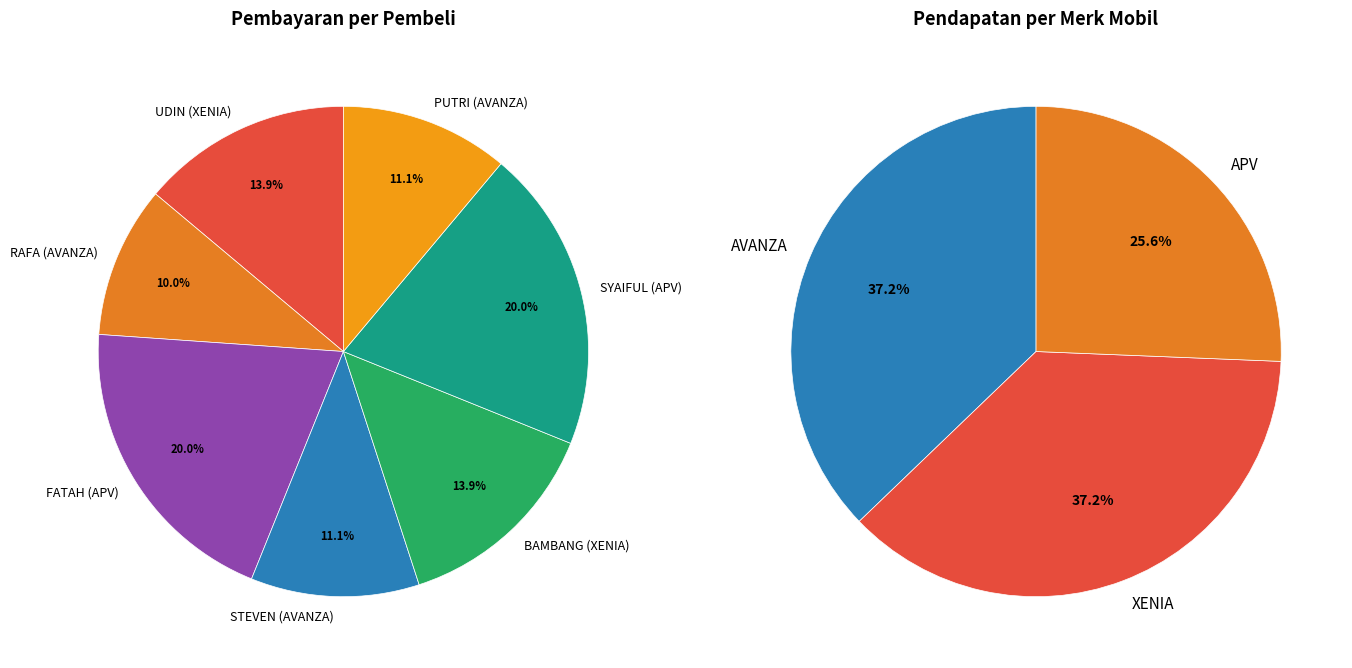

The SYAIFUL (APV) slice represents 20% of the pie. True or false?

True